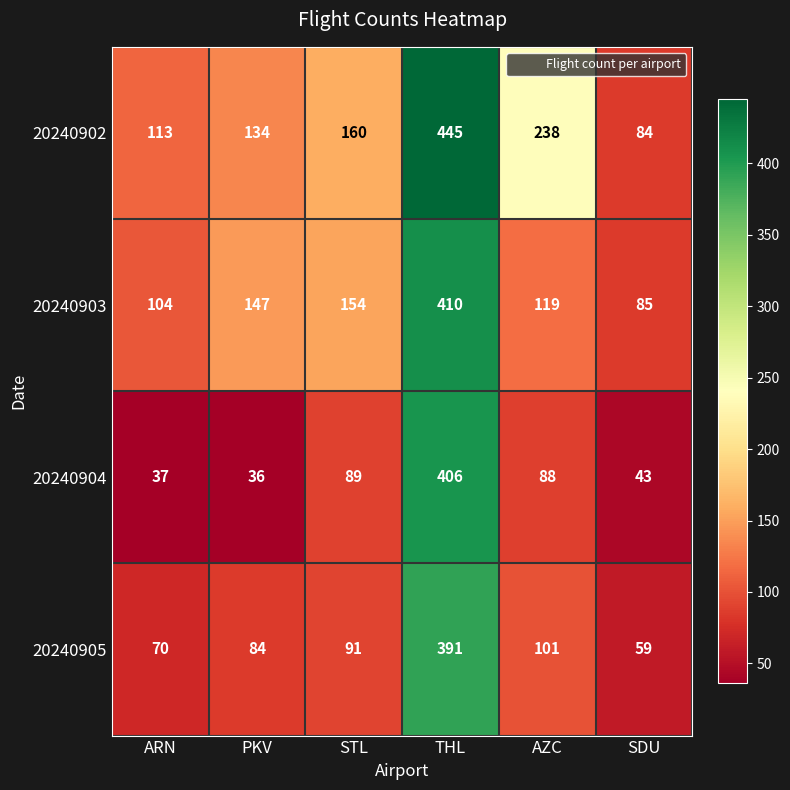

Rank the series by their maximum value, from highest to lowest.

20240902, 20240903, 20240904, 20240905